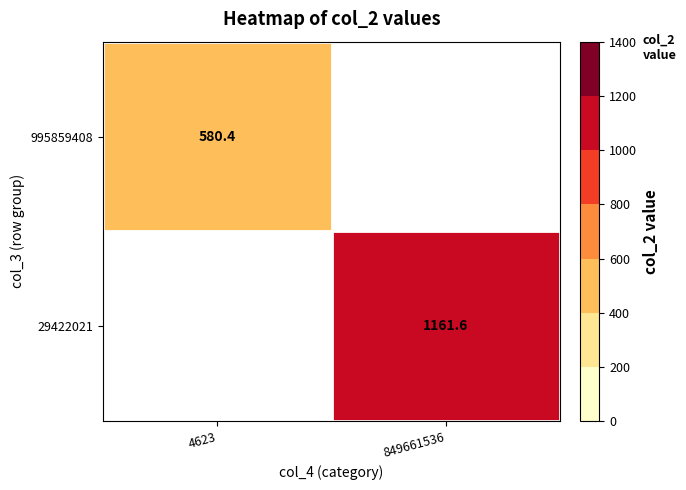

Rank the series by their average value, from highest to lowest.

995859408, 29422021